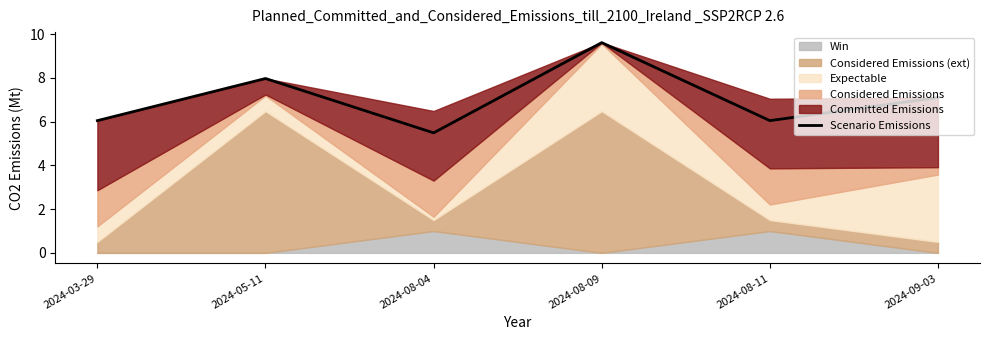

Rank the categories by value from highest to lowest.

2024-08-09, 2024-05-11, 2024-09-03, 2024-03-29, 2024-08-11, 2024-08-04